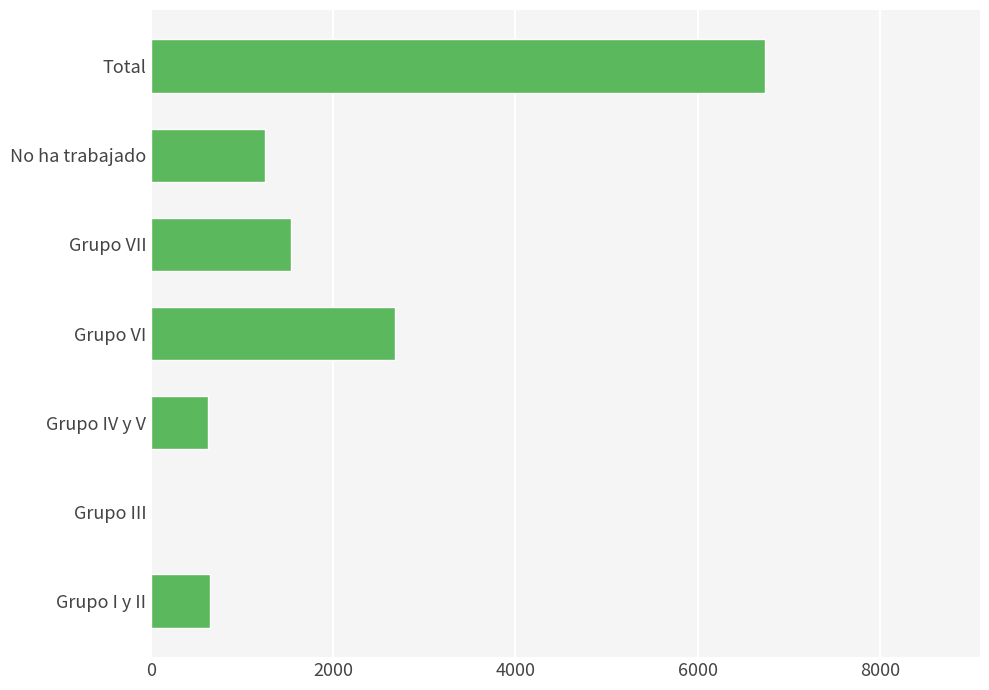

Which label corresponds to the largest value in the chart?

Total